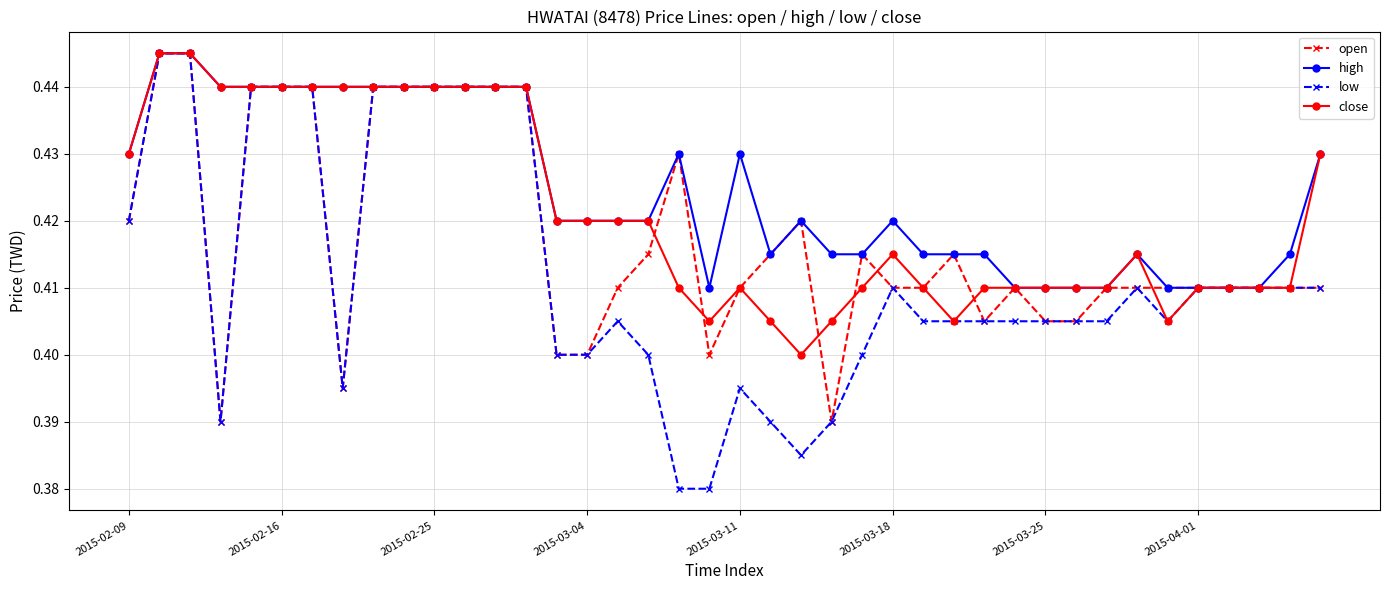

Rank the series by their average value, from lowest to highest.

low, open, close, high